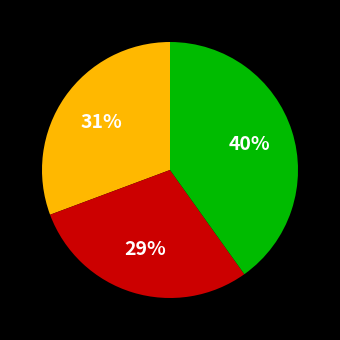

To the nearest percent, what is the difference between the largest and smallest slice percentages?

11%